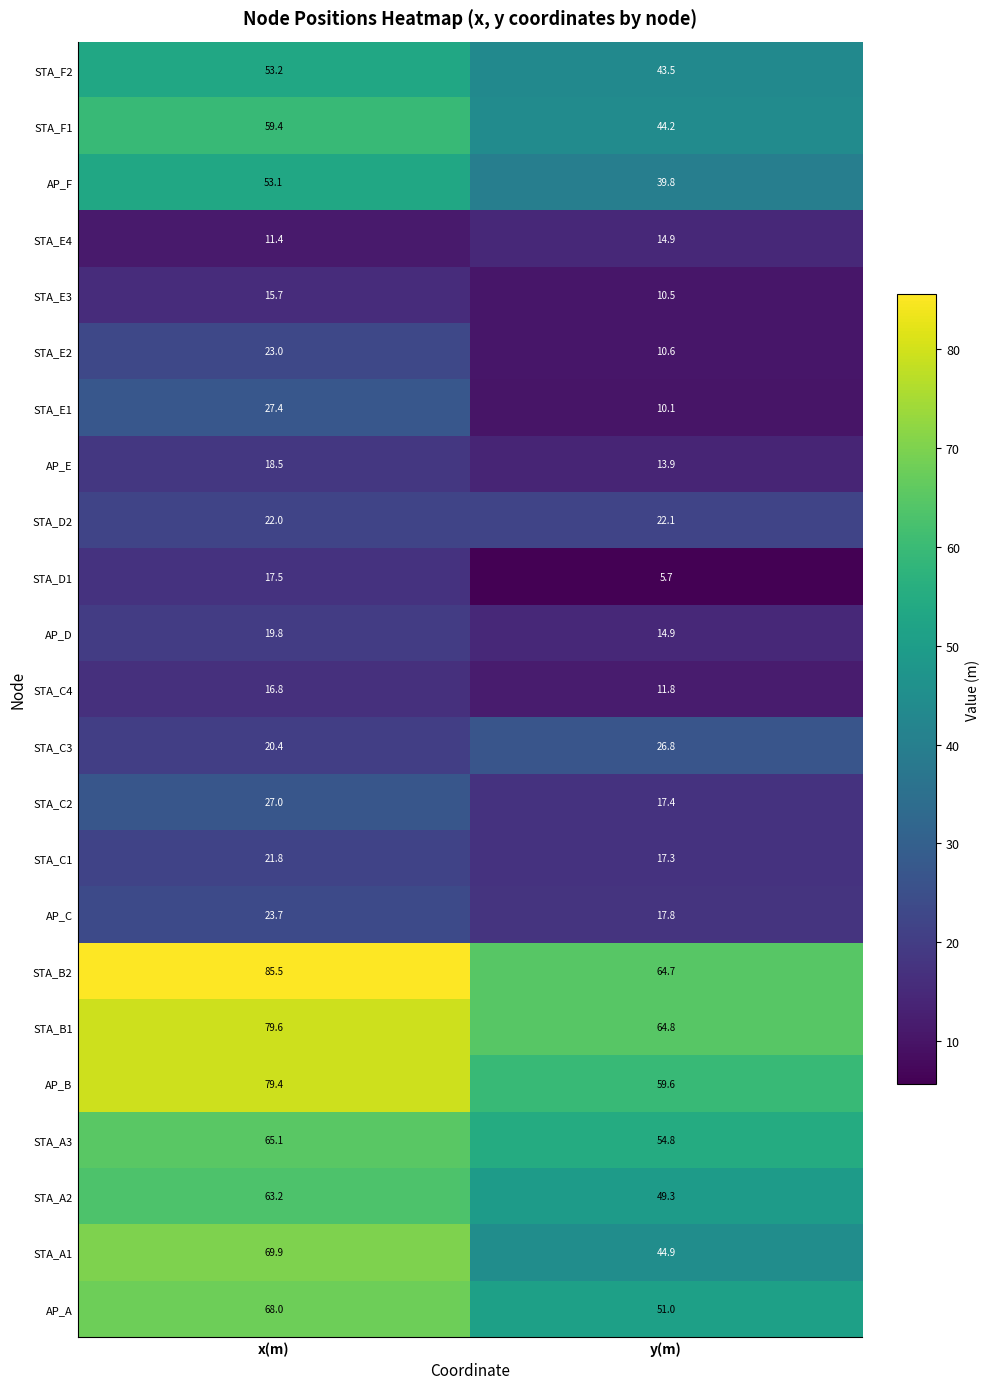

At which label is STA_F2 closest to 48?

y(m)